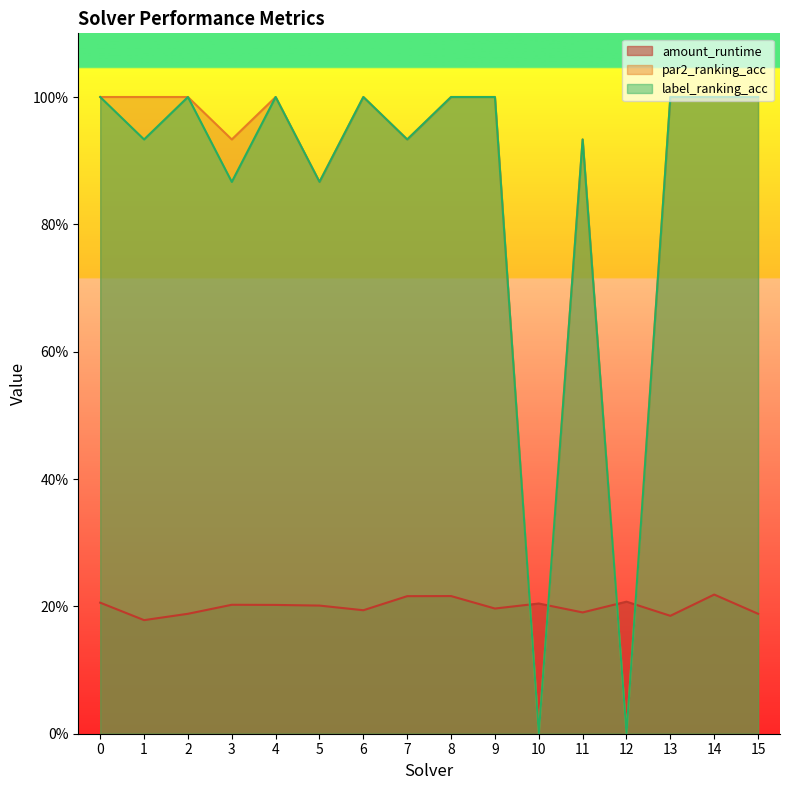

What are all the series names shown in the legend?

amount_runtime, par2_ranking_acc, label_ranking_acc